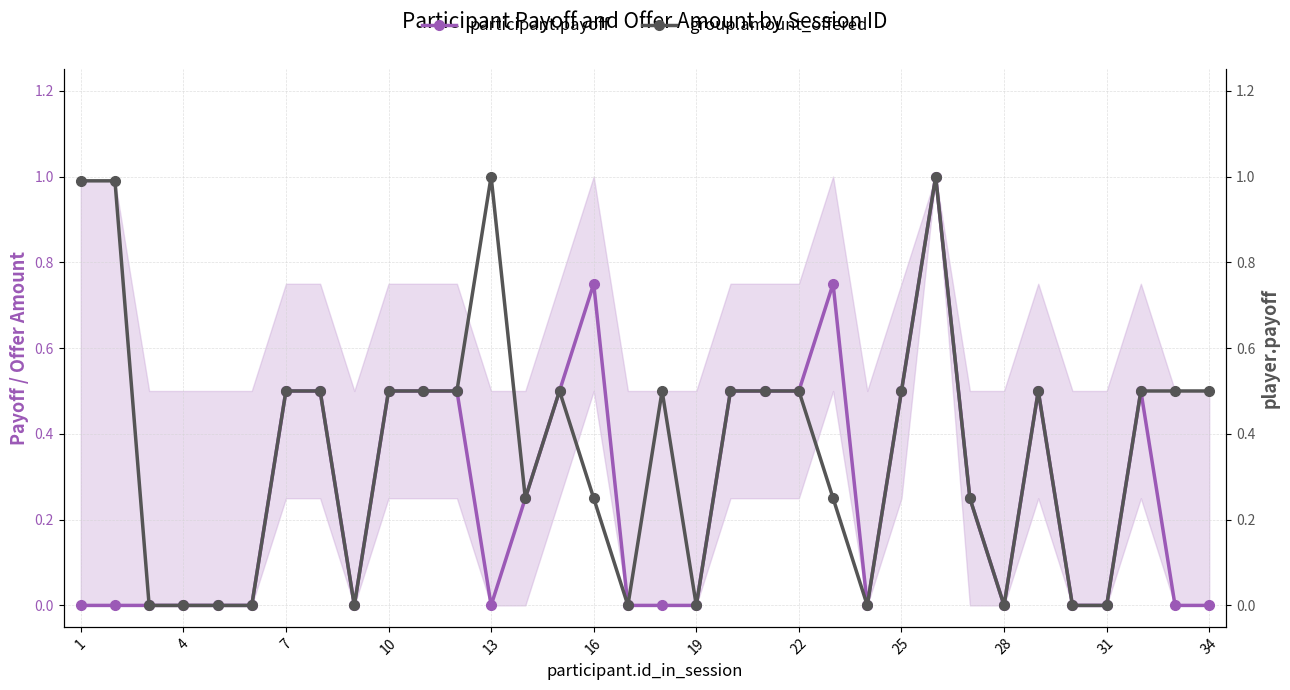

Is the value of group.amount_offered at 1 greater than the value of participant.payoff at 31?

Yes